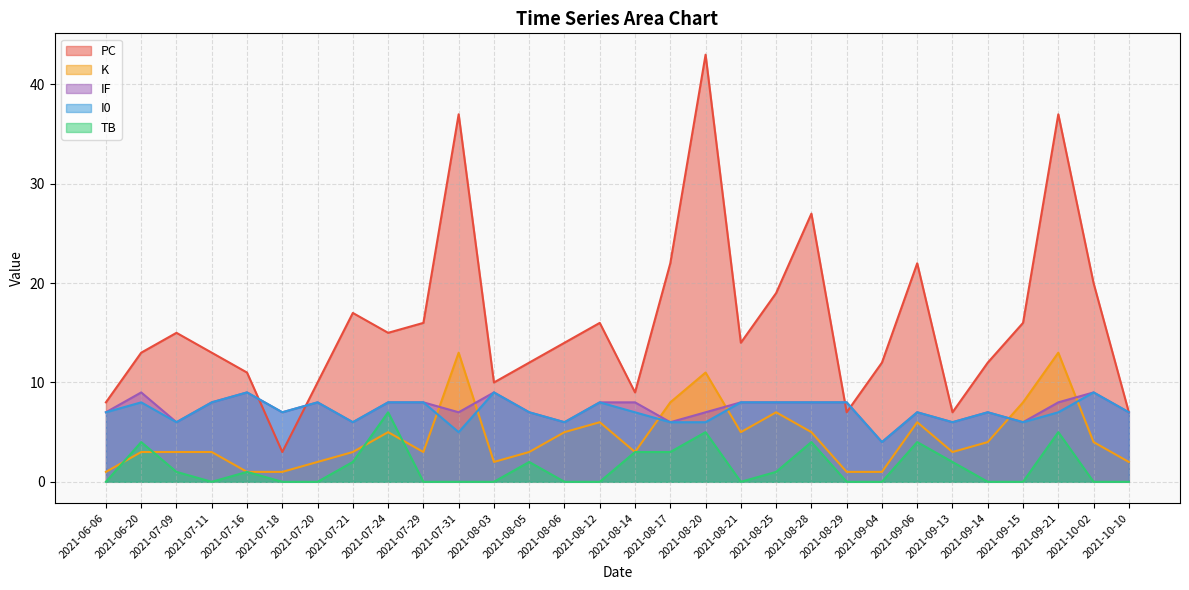

How many intersections are there between I0 and PC?

4